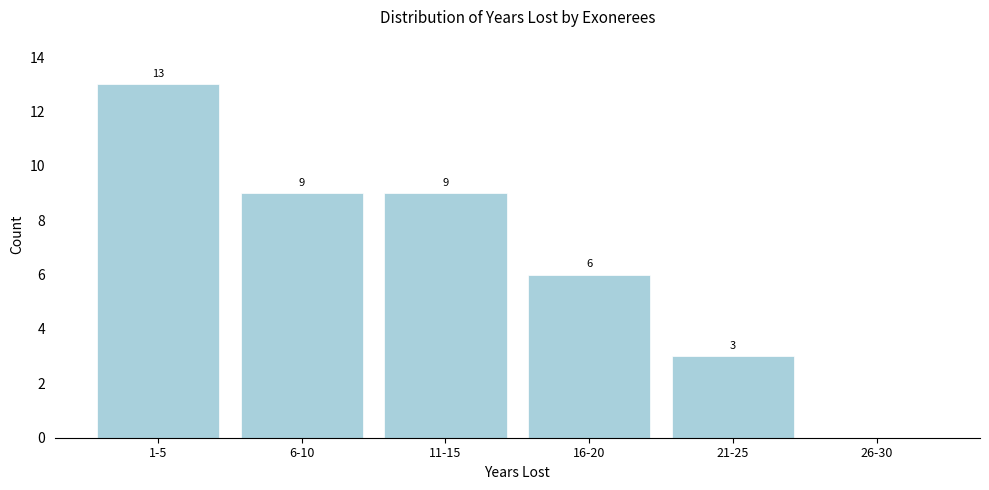

Reading left to right, list all the values displayed in this chart.

1-5=13	6-10=9	11-15=9	16-20=6	21-25=3	26-30=0